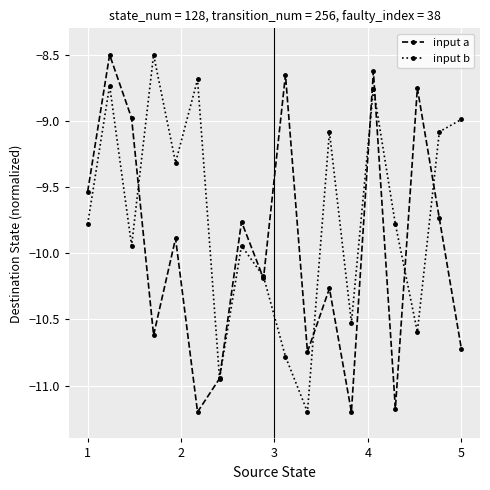

List the series in order of their overall mean, highest first.

input b, input a